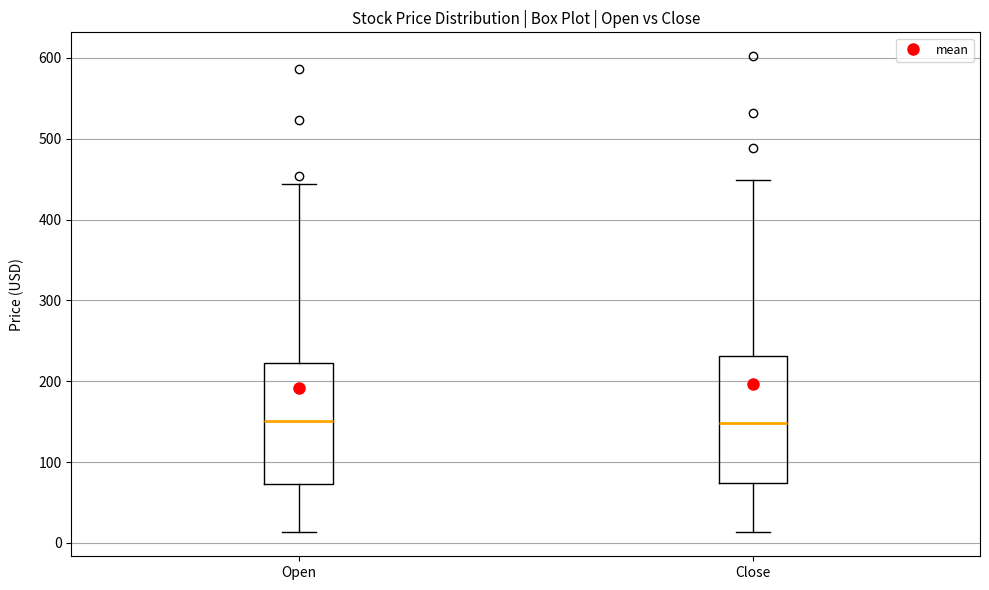

Reading left to right, read every box against the y-axis: the position of its median line, the range the box covers, and the ends of its whiskers. The values are not printed on the chart, so give them approximately, as read against the axis.

Open: median 150, box 70 to 220, whiskers 10 to 440
Close: median 150, box 70 to 230, whiskers 10 to 450